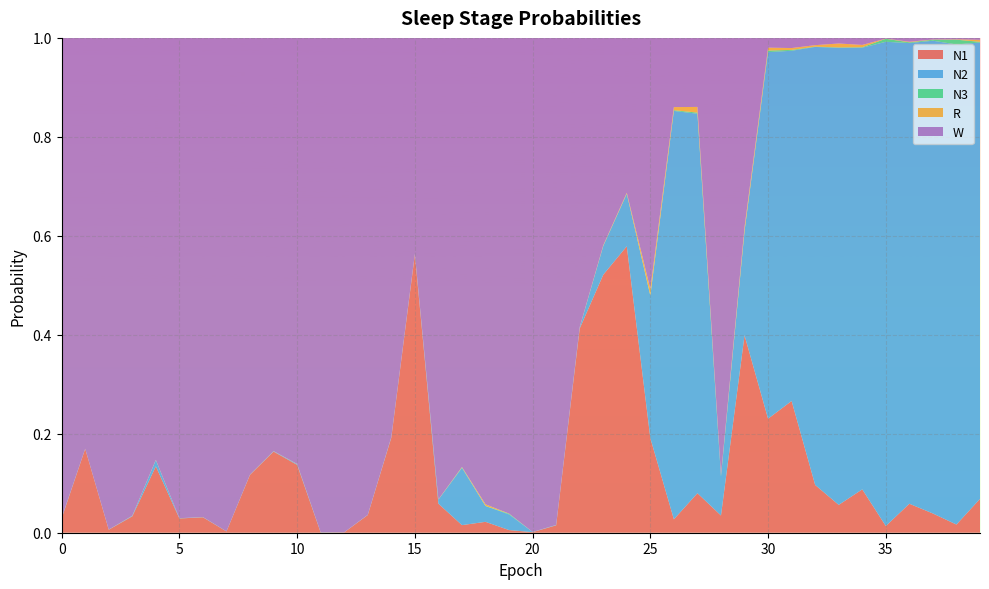

Reading left to right, extract all data points from this chart.

N1: 0=0.0	1=0.2	2=0.0	3=0.0	4=0.1	5=0.0	6=0.0	7=0.0	8=0.1	9=0.2	10=0.1	11=0.0	12=0.0	13=0.0	14=0.2	15=0.6	16=0.1	17=0.0	18=0.0	19=0.0	20=0.0	21=0.0	22=0.4	23=0.5	24=0.6	25=0.2	26=0.0	27=0.1	28=0.0	29=0.4	30=0.2	31=0.3	32=0.1	33=0.1	34=0.1	35=0.0	36=0.1	37=0.0	38=0.0	39=0.1
N2: 0=0.0	1=0.0	2=0.0	3=0.0	4=0.0	5=0.0	6=0.0	7=0.0	8=0.0	9=0.0	10=0.0	11=0.0	12=0.0	13=0.0	14=0.0	15=0.0	16=0.0	17=0.1	18=0.0	19=0.0	20=0.0	21=0.0	22=0.0	23=0.1	24=0.1	25=0.3	26=0.8	27=0.8	28=0.1	29=0.2	30=0.7	31=0.7	32=0.9	33=0.9	34=0.9	35=1.0	36=0.9	37=1.0	38=1.0	39=0.9
N3: 0=0.0	1=0.0	2=0.0	3=0.0	4=0.0	5=0.0	6=0.0	7=0.0	8=0.0	9=0.0	10=0.0	11=0.0	12=0.0	13=0.0	14=0.0	15=0.0	16=0.0	17=0.0	18=0.0	19=0.0	20=0.0	21=0.0	22=0.0	23=0.0	24=0.0	25=0.0	26=0.0	27=0.0	28=0.0	29=0.0	30=0.0	31=0.0	32=0.0	33=0.0	34=0.0	35=0.0	36=0.0	37=0.0	38=0.0	39=0.0
R: 0=0.0	1=0.0	2=0.0	3=0.0	4=0.0	5=0.0	6=0.0	7=0.0	8=0.0	9=0.0	10=0.0	11=0.0	12=0.0	13=0.0	14=0.0	15=0.0	16=0.0	17=0.0	18=0.0	19=0.0	20=0.0	21=0.0	22=0.0	23=0.0	24=0.0	25=0.0	26=0.0	27=0.0	28=0.0	29=0.0	30=0.0	31=0.0	32=0.0	33=0.0	34=0.0	35=0.0	36=0.0	37=0.0	38=0.0	39=0.0
W: 0=1.0	1=0.8	2=1.0	3=1.0	4=0.9	5=1.0	6=1.0	7=1.0	8=0.9	9=0.8	10=0.9	11=1.0	12=1.0	13=1.0	14=0.8	15=0.4	16=0.9	17=0.9	18=0.9	19=1.0	20=1.0	21=1.0	22=0.6	23=0.4	24=0.3	25=0.5	26=0.1	27=0.1	28=0.9	29=0.4	30=0.0	31=0.0	32=0.0	33=0.0	34=0.0	35=0.0	36=0.0	37=0.0	38=0.0	39=0.0